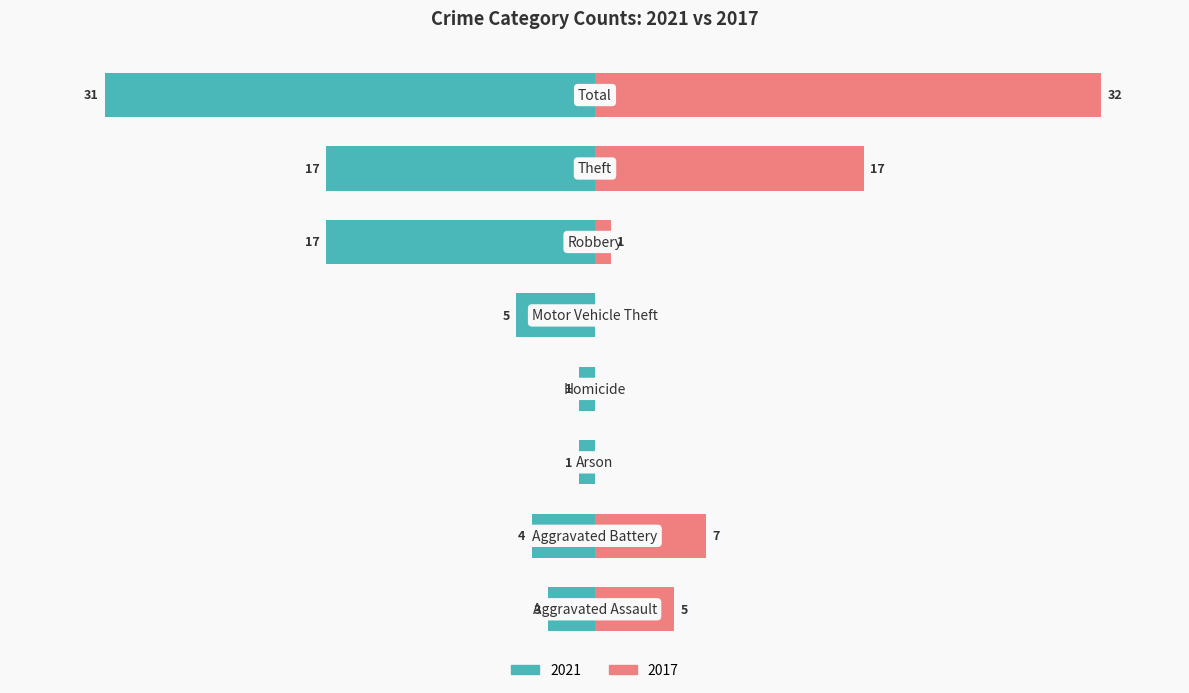

What is the difference between the second highest and second lowest values in the 2017 series?

17